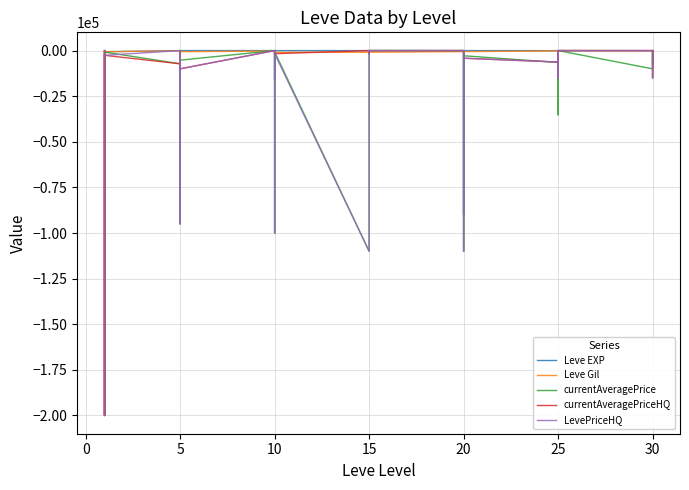

Which has a higher value, 5 or 10?

5